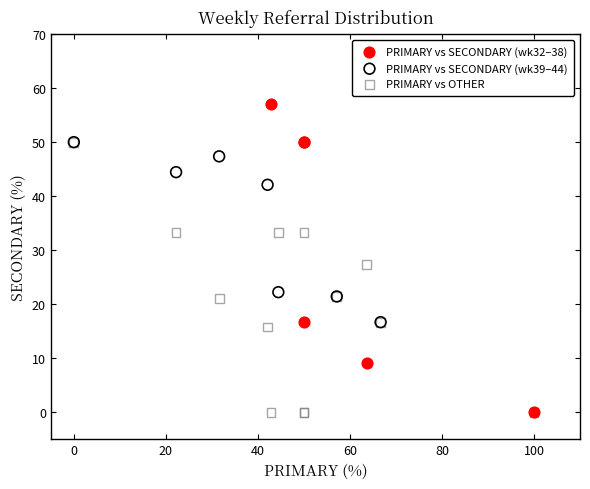

Which series contains the highest Y value?

PRIMARY vs SECONDARY (wk32–38)